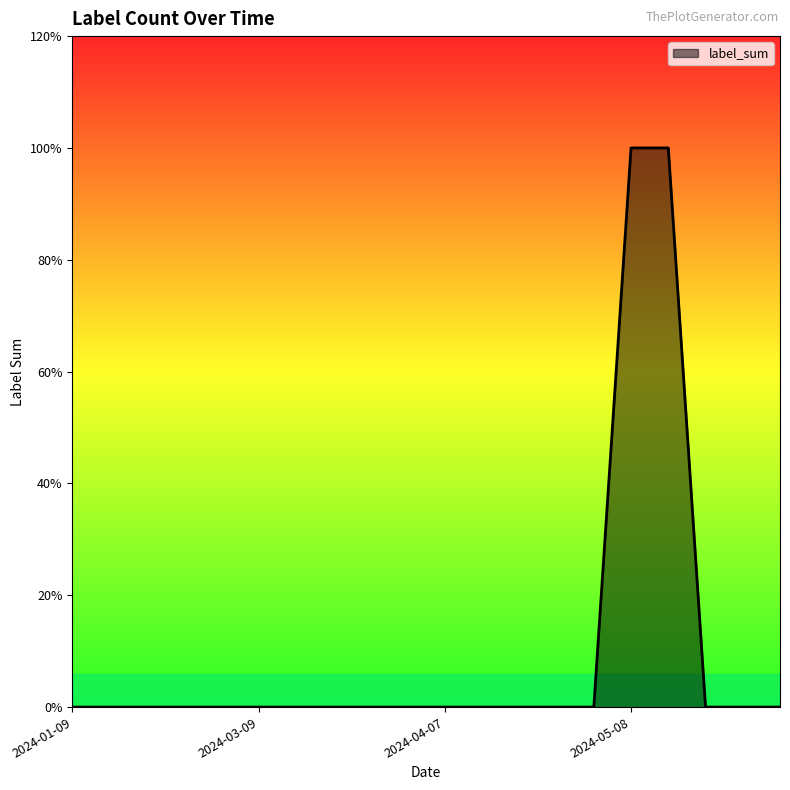

List the labels in order of value, smallest first.

2024-01-09, 2024-01-21, 2024-02-02, 2024-02-26, 2024-03-02, 2024-03-09, 2024-03-14, 2024-03-21, 2024-03-26, 2024-04-02, 2024-04-07, 2024-04-14, 2024-04-19, 2024-04-26, 2024-05-01, 2024-05-25, 2024-06-01, 2024-06-13, 2024-05-08, 2024-05-20